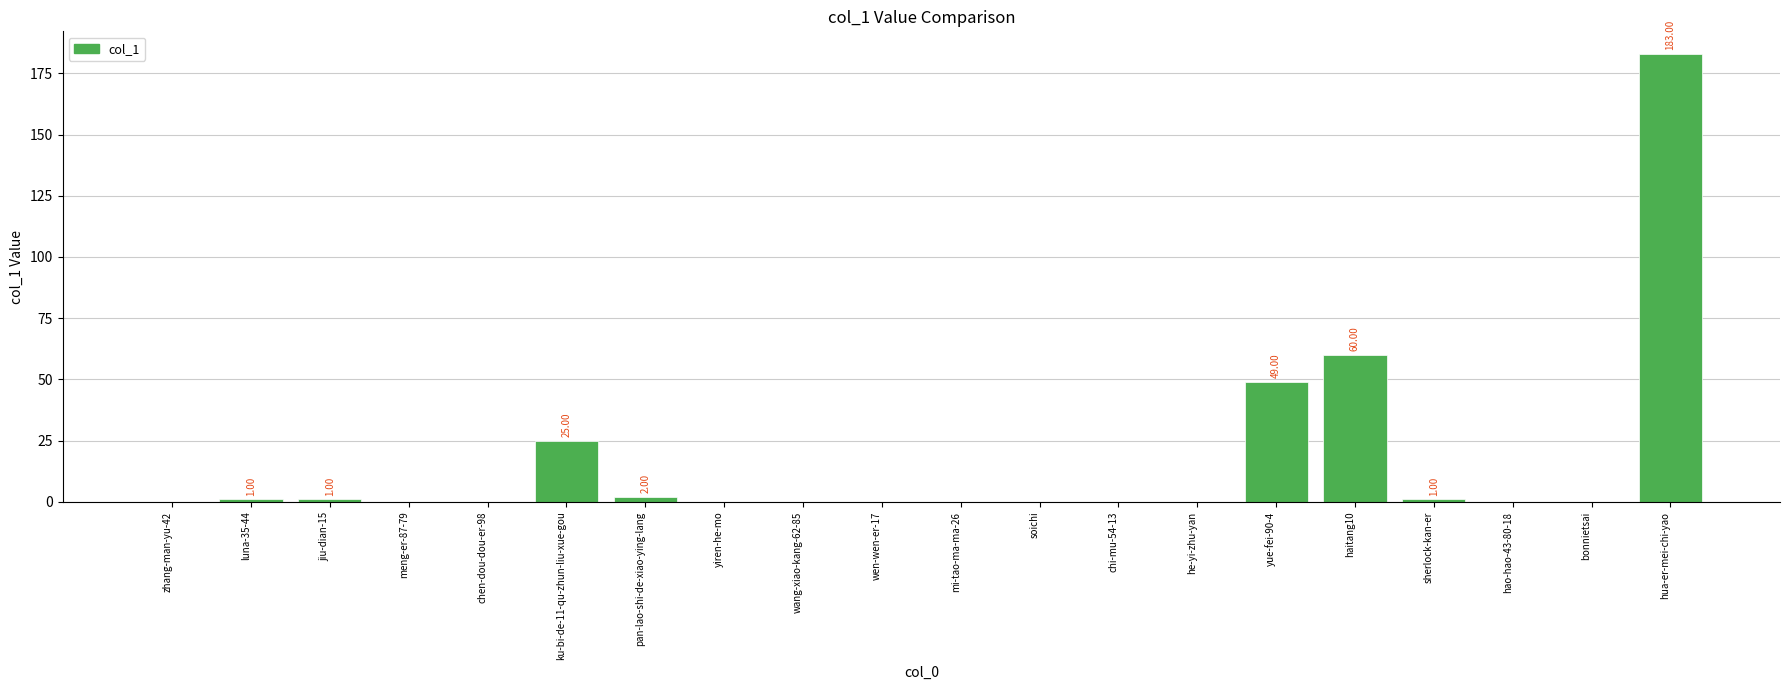

What is the sum of all values?

322